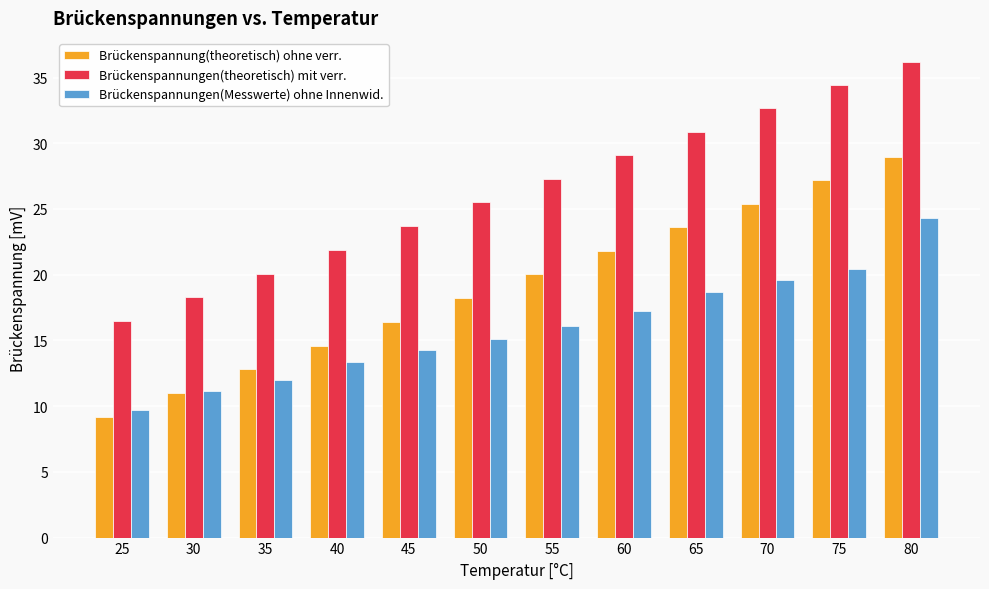

List the series in order of their peak value, highest first.

Brückenspannungen(theoretisch) mit verr., Brückenspannung(theoretisch) ohne verr., Brückenspannungen(Messwerte) ohne Innenwid.